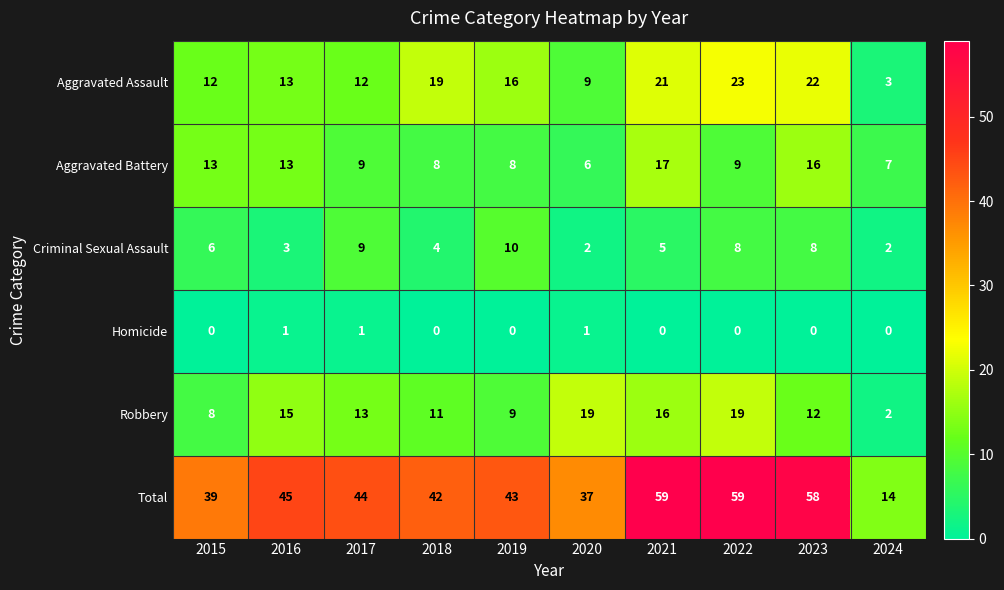

The value of Criminal Sexual Assault at 2015 is 11. True or false?

False